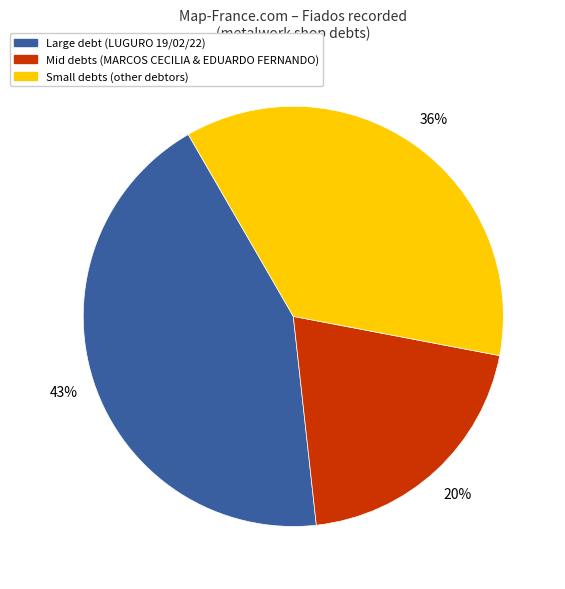

Is there a majority slice in this chart?

No